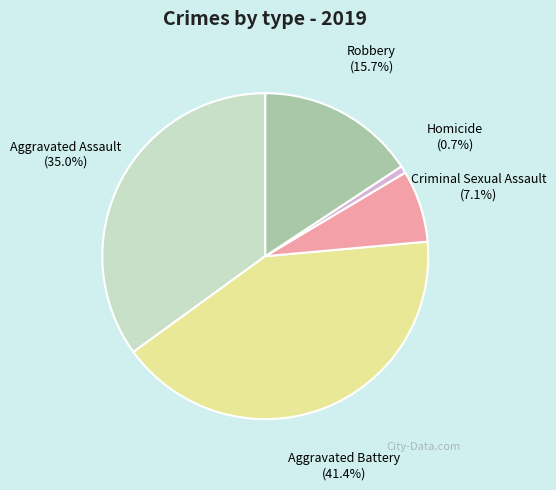

Which slice is the largest?

Aggravated Battery